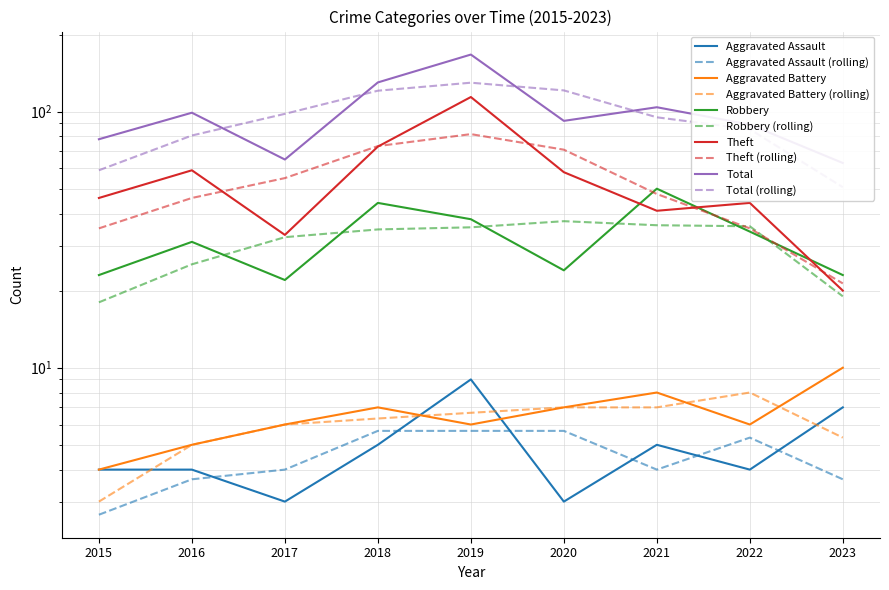

Rank the categories by Theft value from lowest to highest.

2023, 2017, 2021, 2022, 2015, 2020, 2016, 2018, 2019